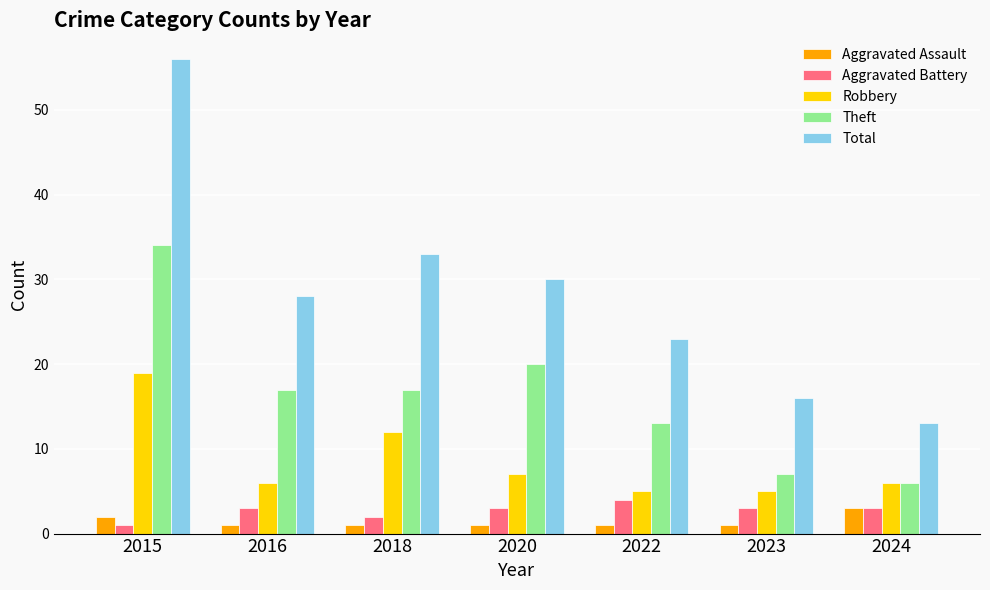

Which category has the highest value in the Aggravated Assault series?

2024